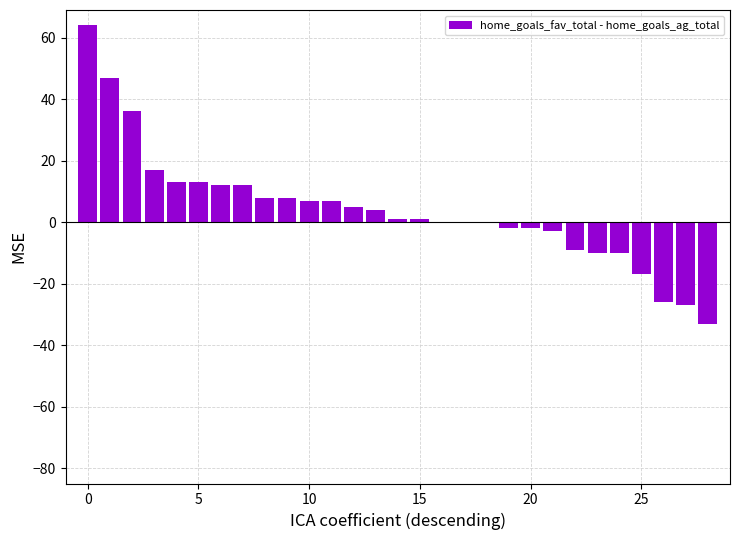

What is the greatest value displayed?

64